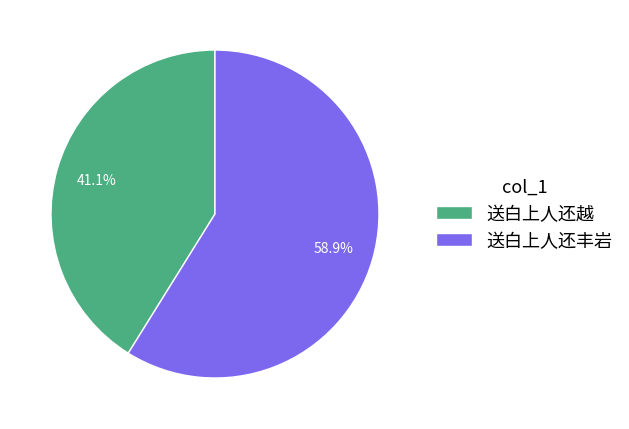

What is the largest slice in the pie chart?

送白上人还丰岩